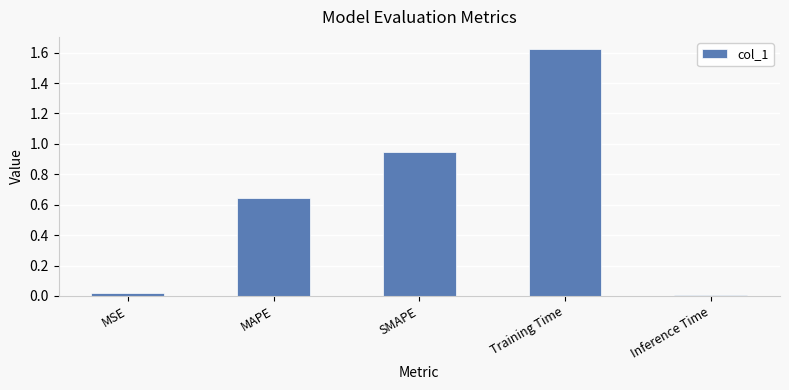

Is it true that the value at Inference Time is 0.0?

True